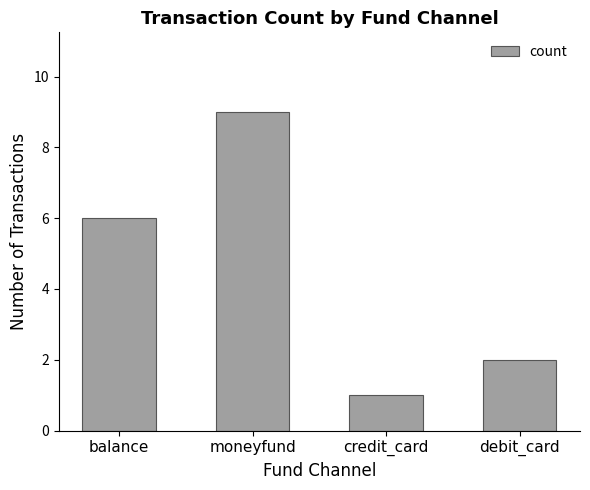

What is the difference between the maximum and minimum values?

8